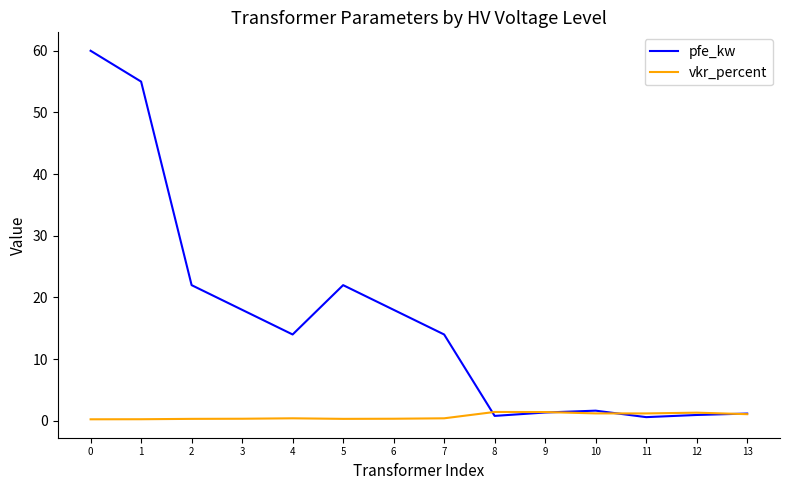

Rank the series by their maximum value, from lowest to highest.

vkr_percent, pfe_kw